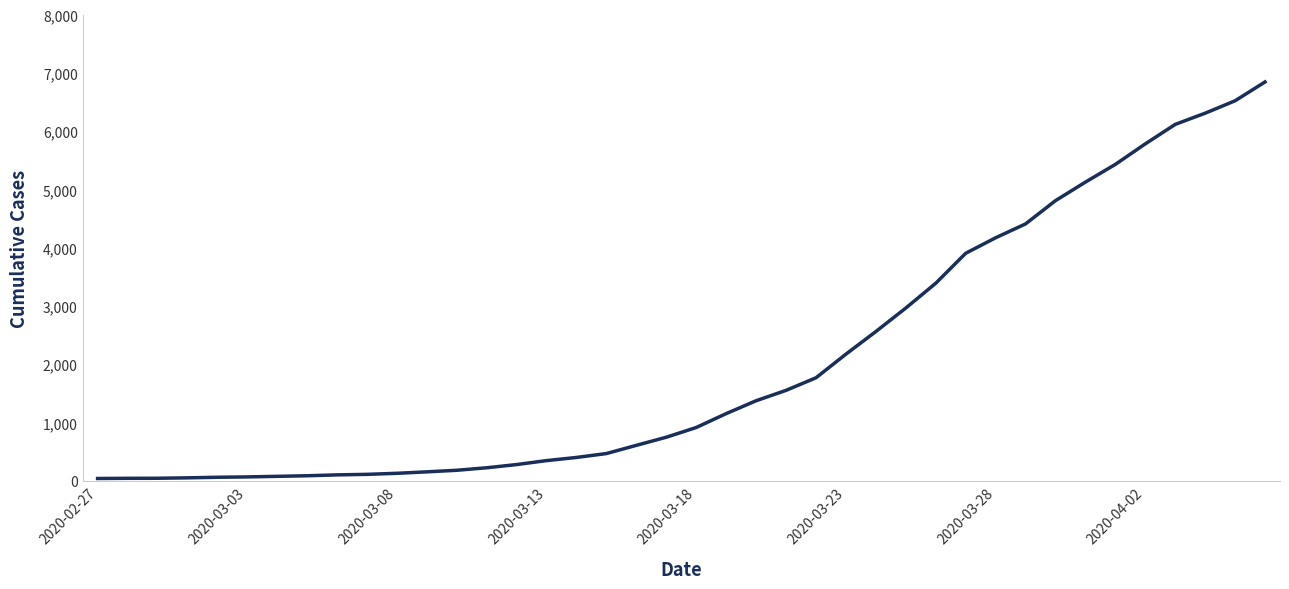

Does the chart display data point markers on the line(s)?

No